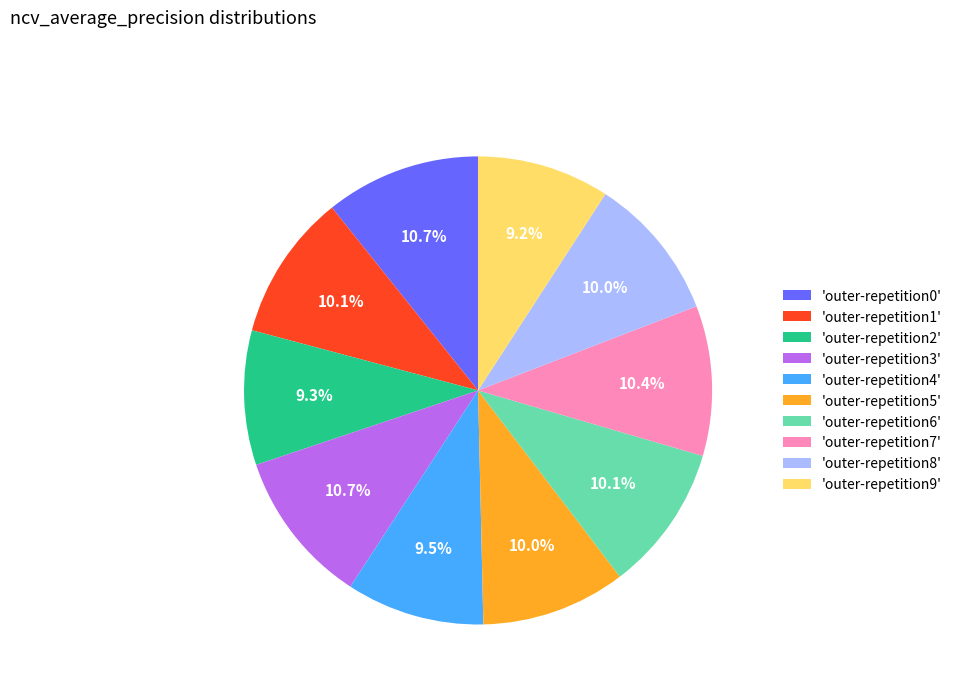

Is there a majority slice in this chart?

No